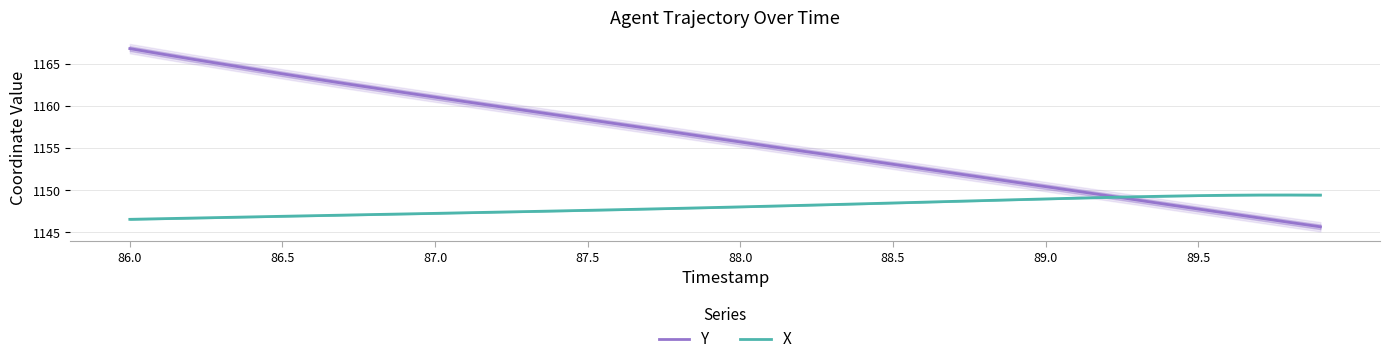

The value of X at 88.5 is 761.6. True or false?

False